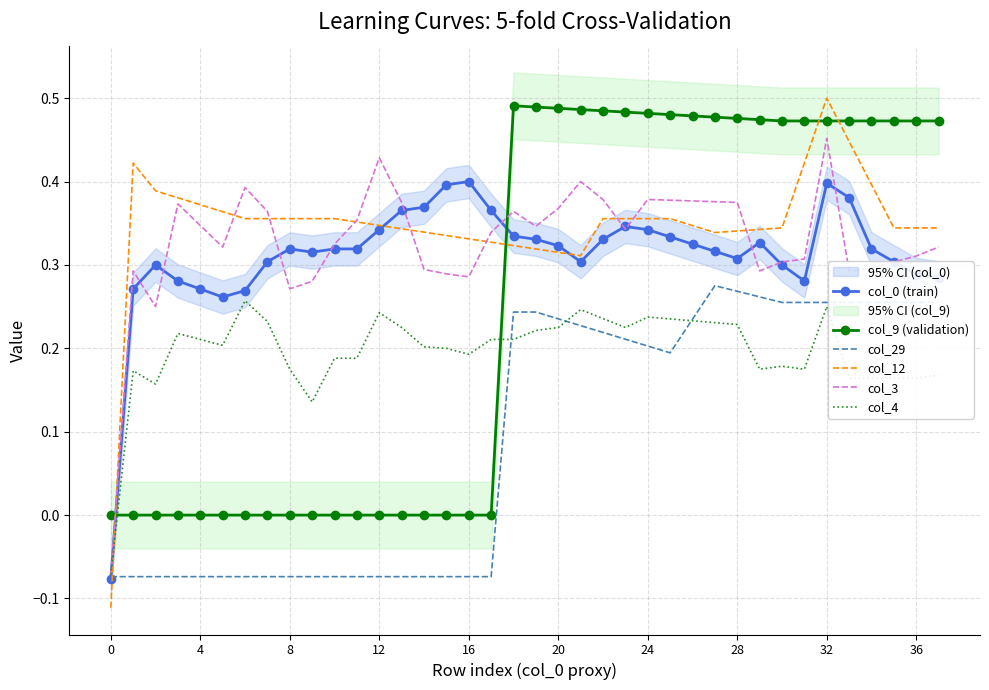

How many times do col_4 and col_12 cross each other?

1